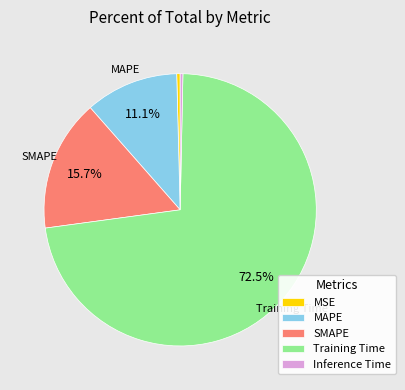

Is it true that MAPE is 1% of the pie?

False